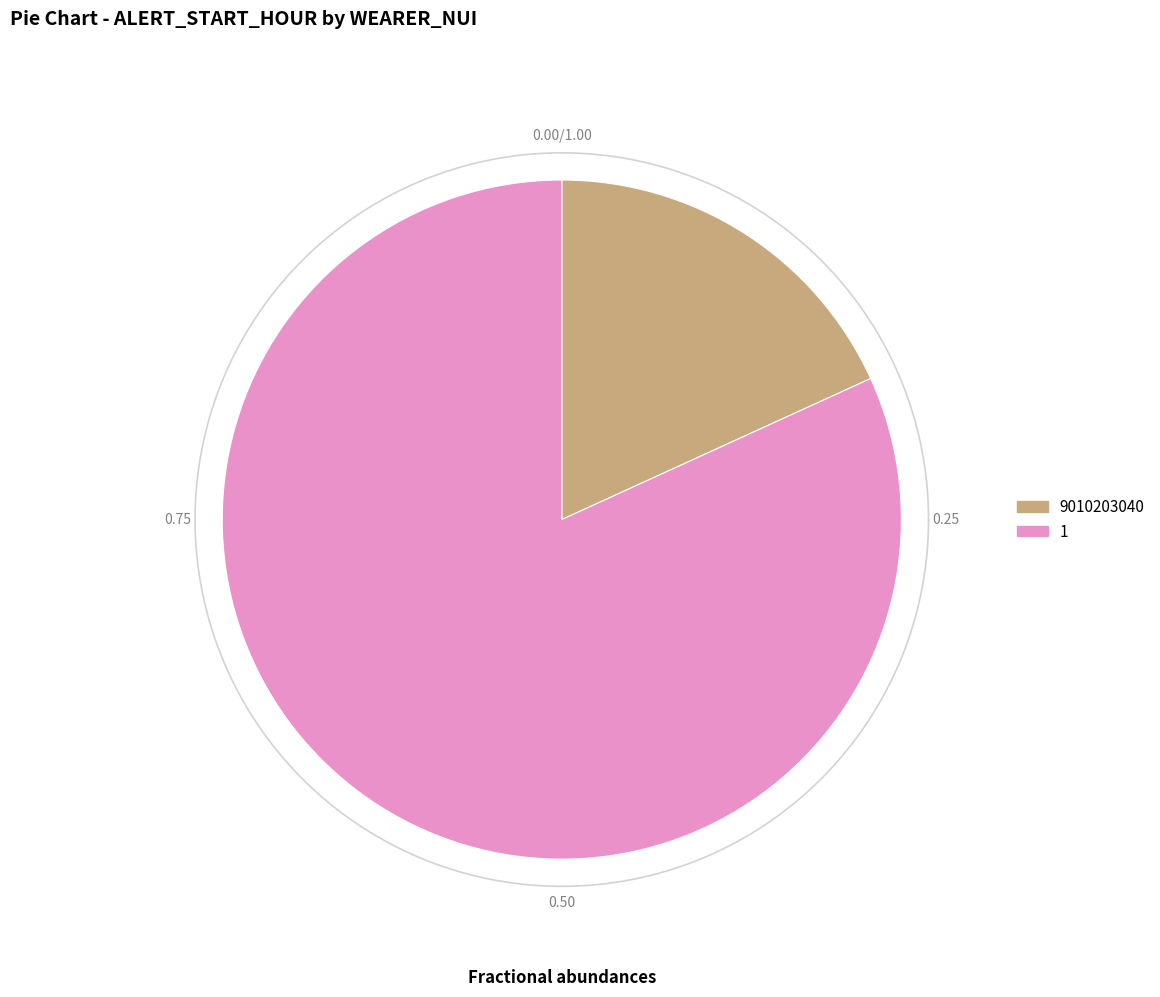

Which slice represents more than half of the pie?

1